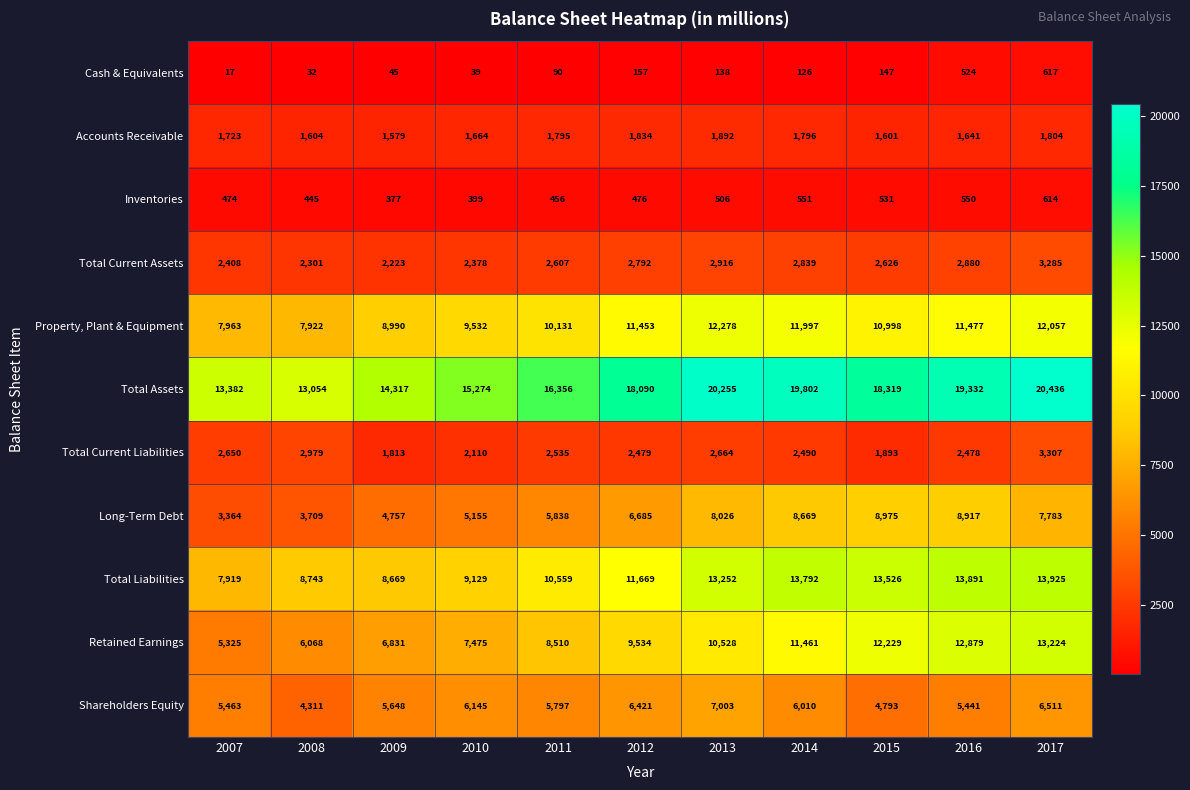

At which label does Shareholders Equity reach its peak?

2013